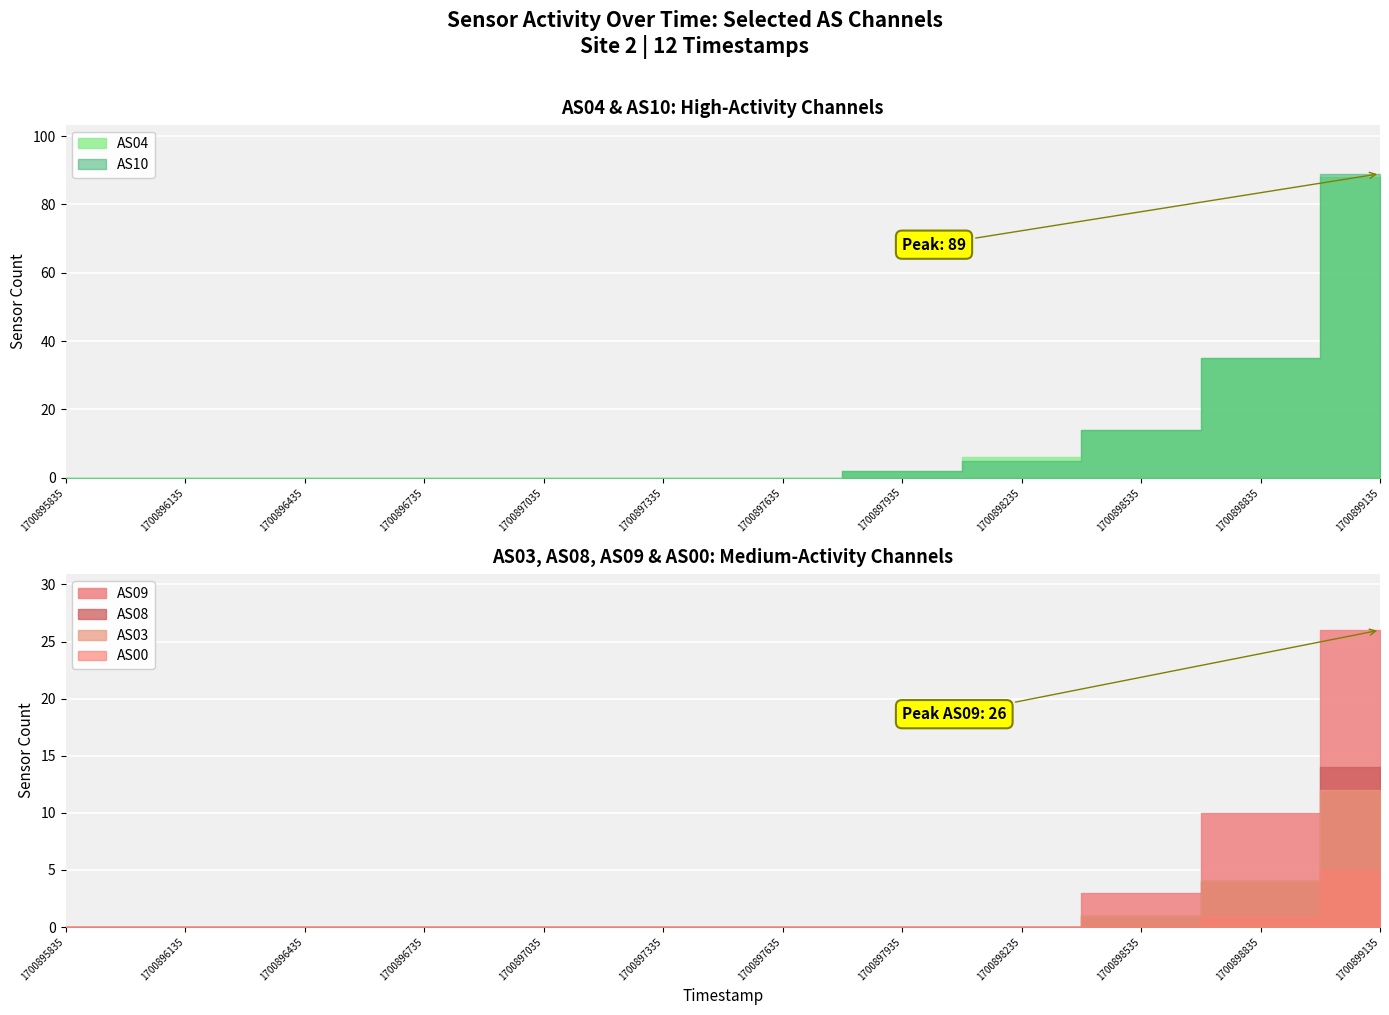

Between 1700897335 and 1700896135, which is larger?

1700897335